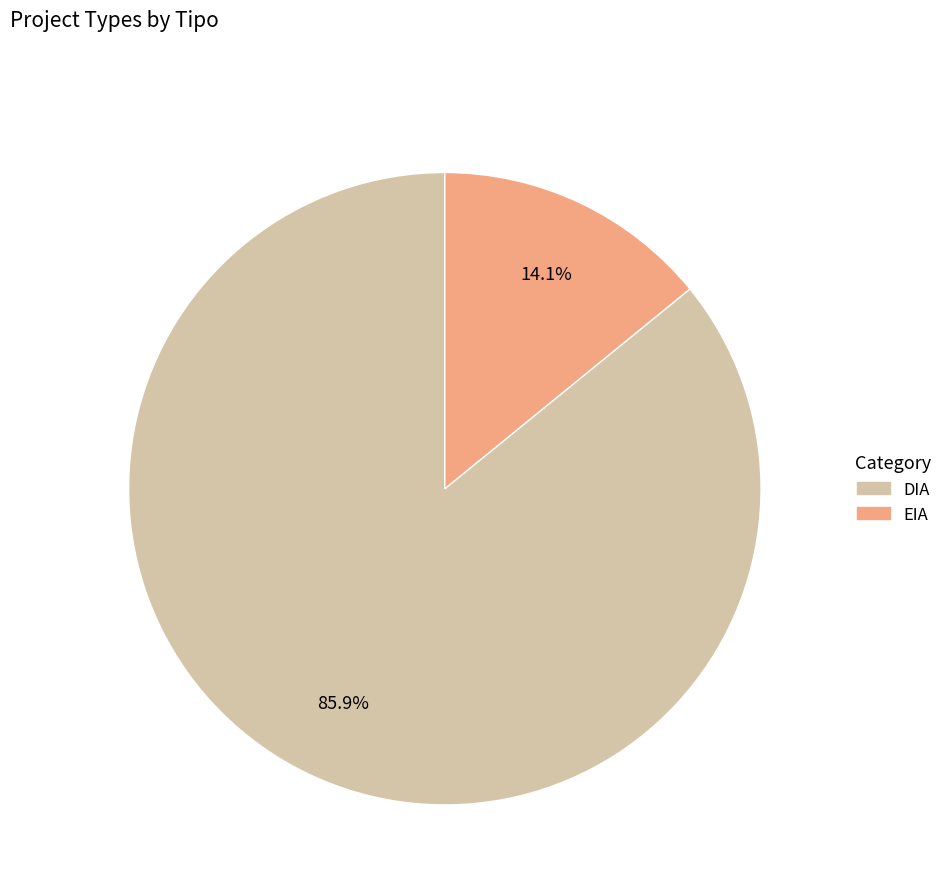

Rank the categories by value from highest to lowest.

DIA, EIA